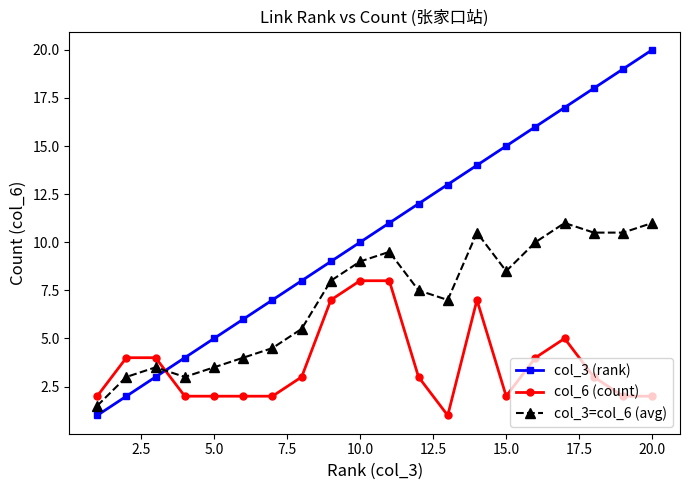

What is the sum of all col_3 (rank) values?

210.0